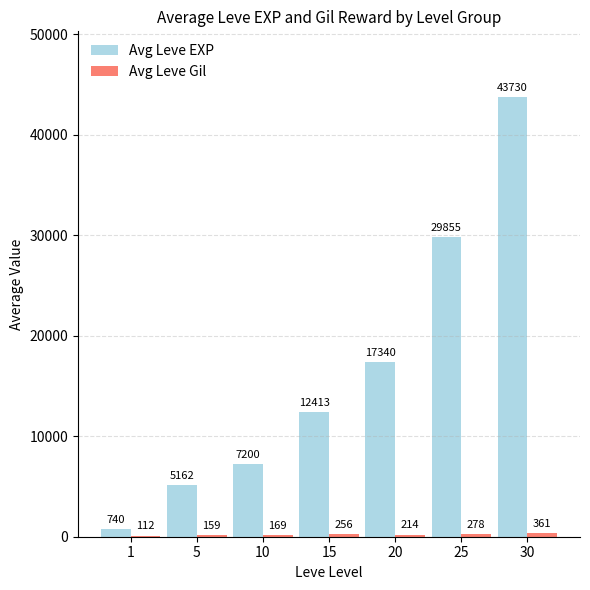

Does the chart contain stacked bars?

No